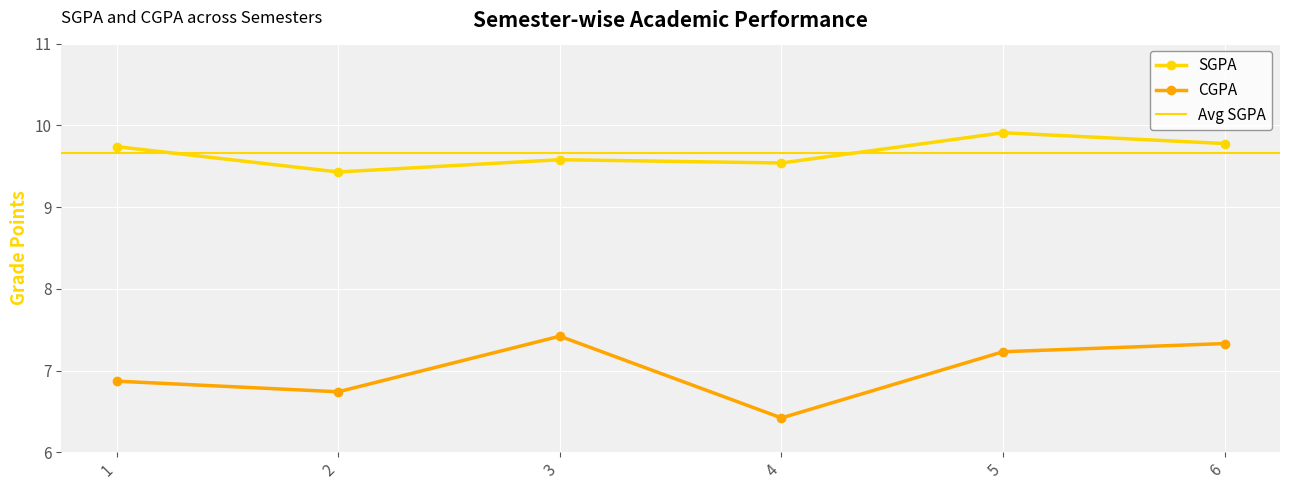

Is the value of CGPA at 3 greater than the value of SGPA at 4?

No